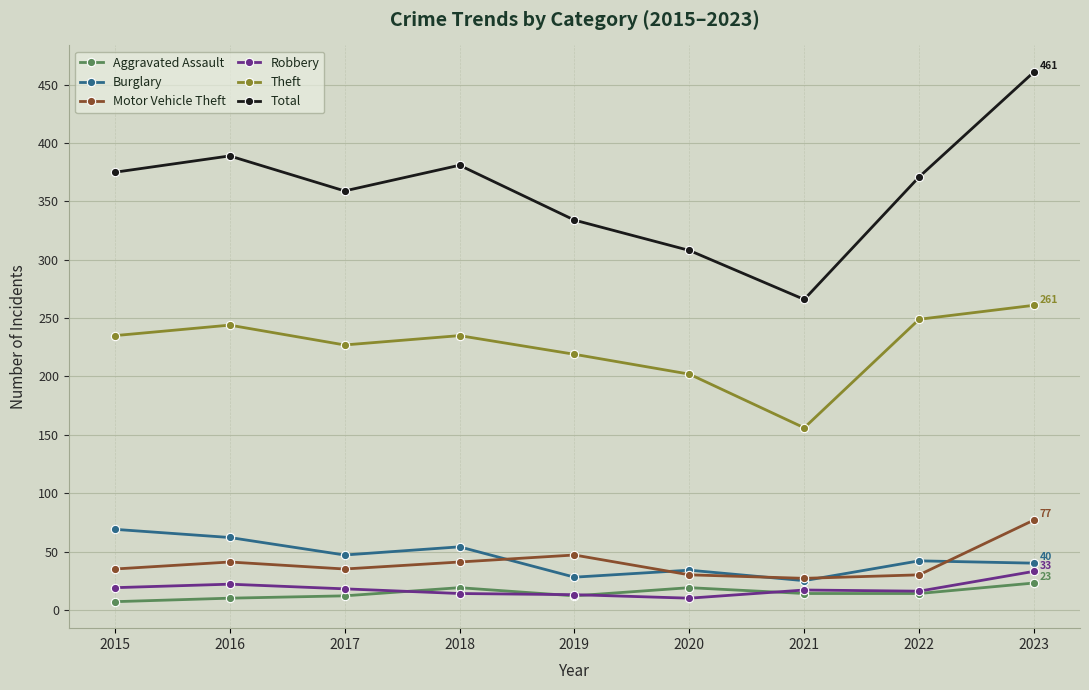

Which series has the widest spread of values?

Total